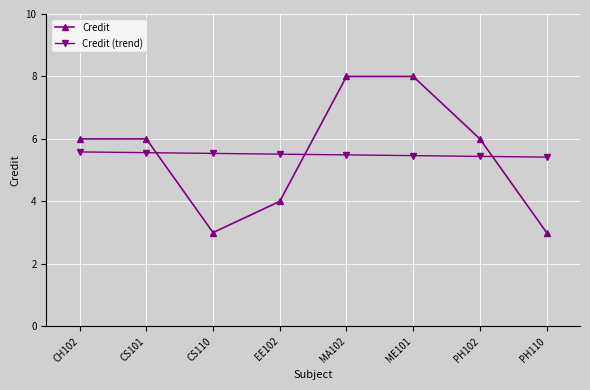

How many series are shown in this chart?

2